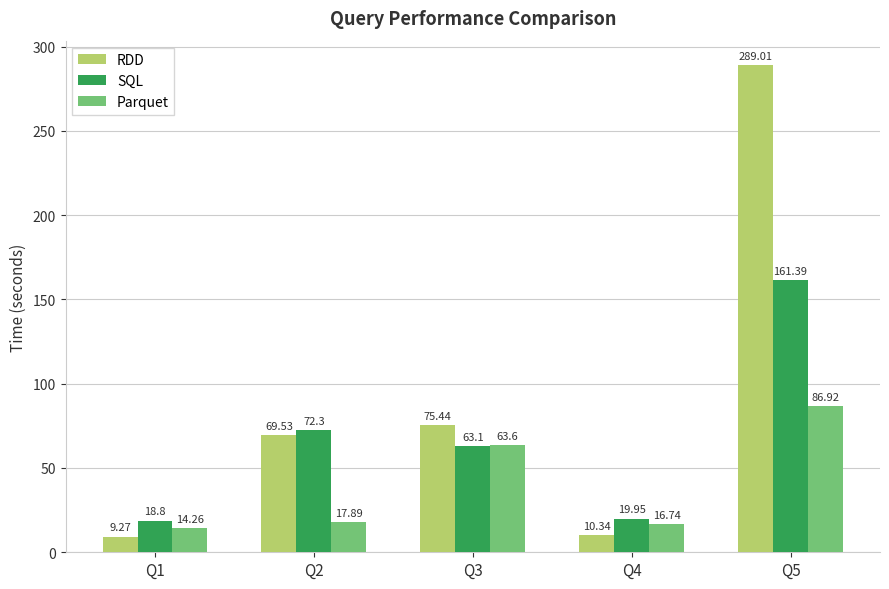

What is the value of the SQL bar at the 3rd from the left?

63.1